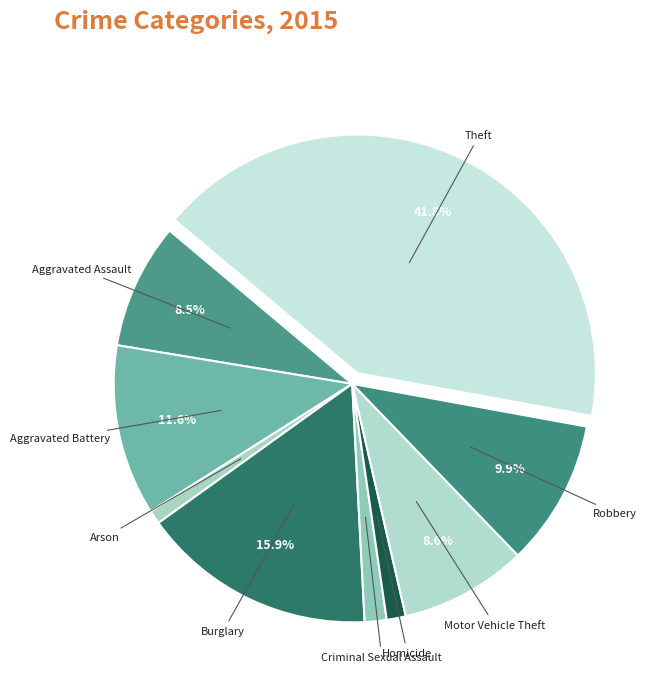

What is the largest slice in the pie chart?

Theft